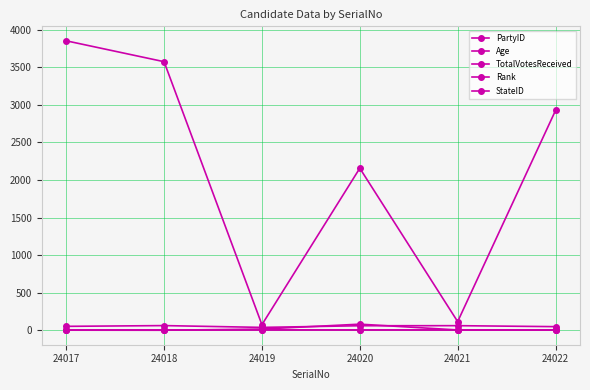

What is the sum of all PartyID values?

104